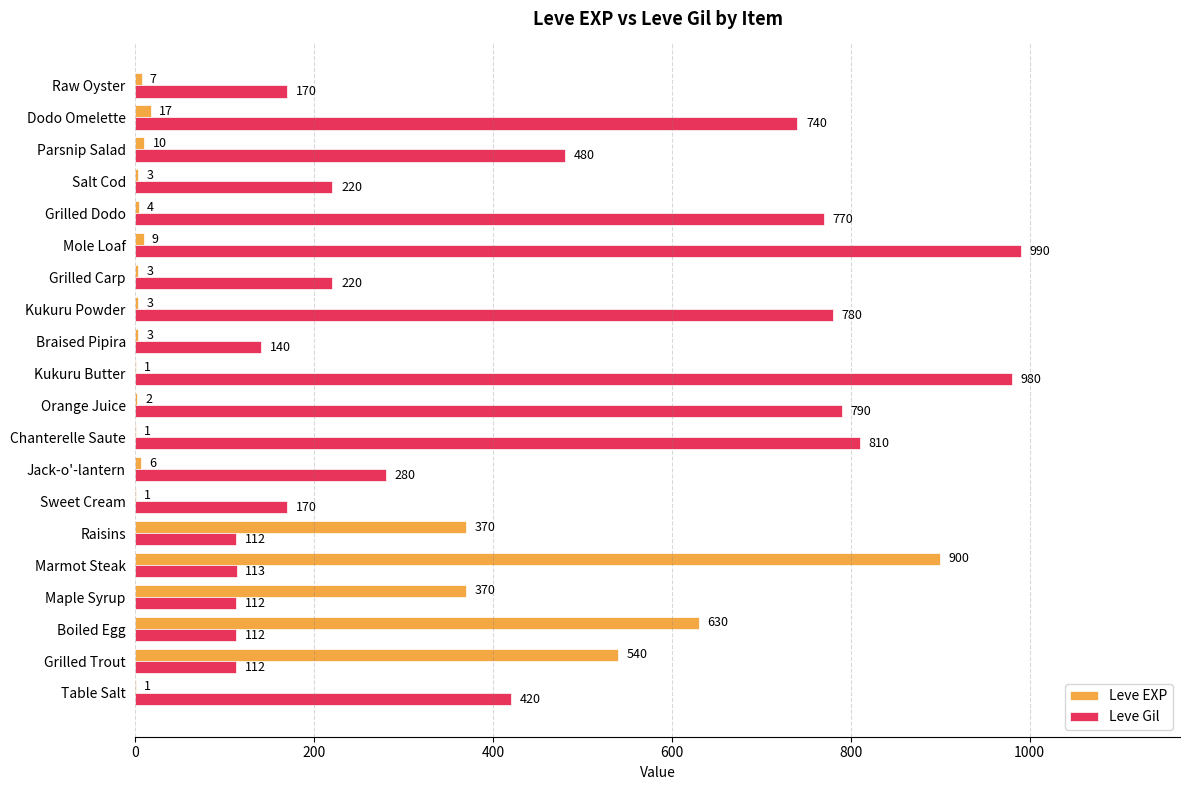

Between Marmot Steak and Kukuru Powder, which series saw the biggest shift?

Leve EXP